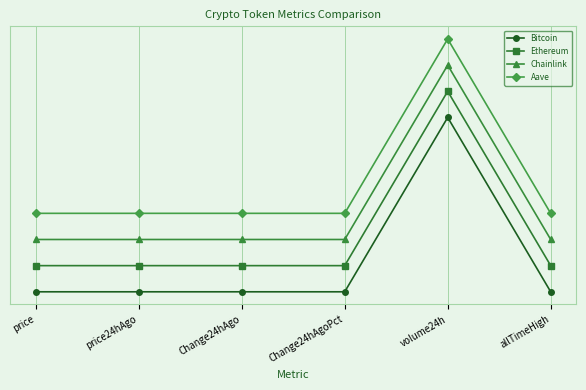

Read the Aave value at Change24hAgo.

0.9